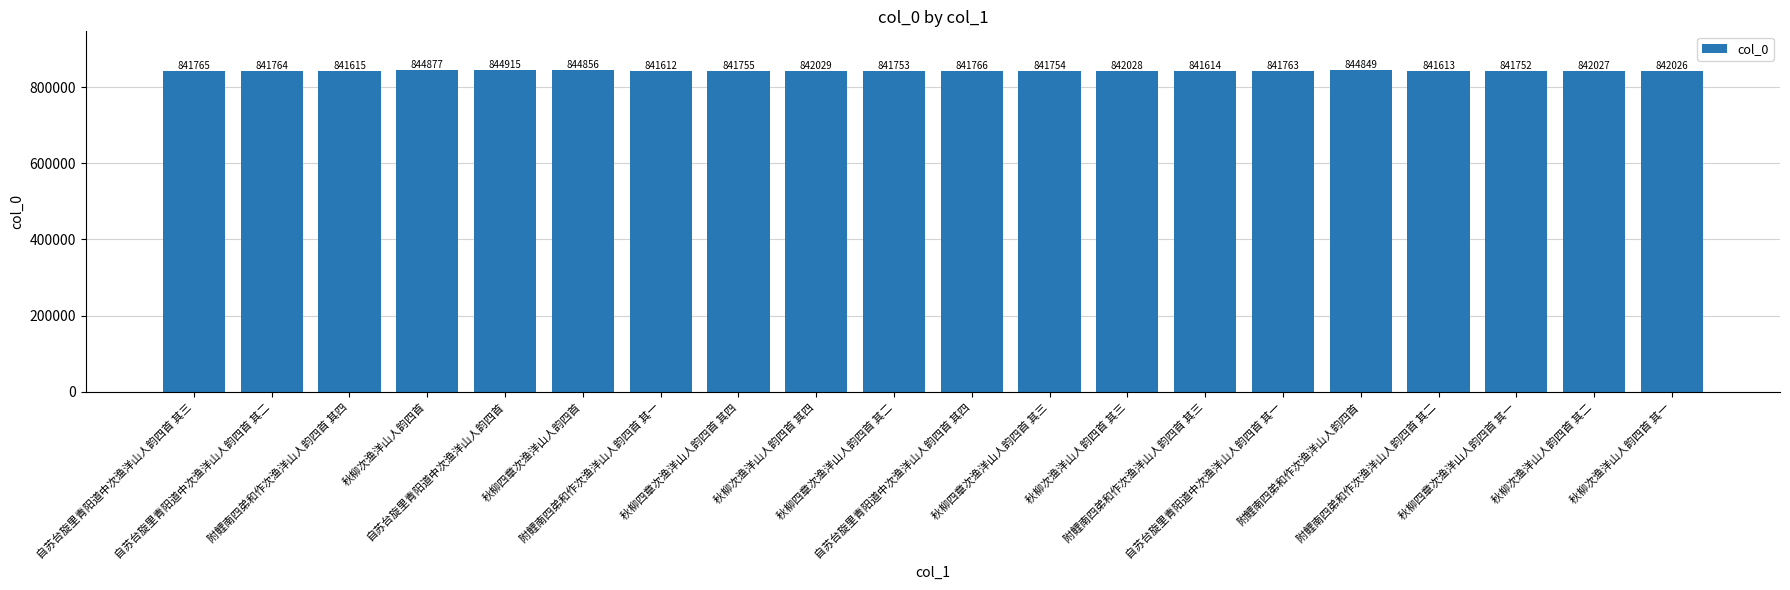

What is the ratio of the value at 秋柳四章次渔洋山人韵四首 其四 to the value at 附鲤南四弟和作次渔洋山人韵四首 其一?

1.0